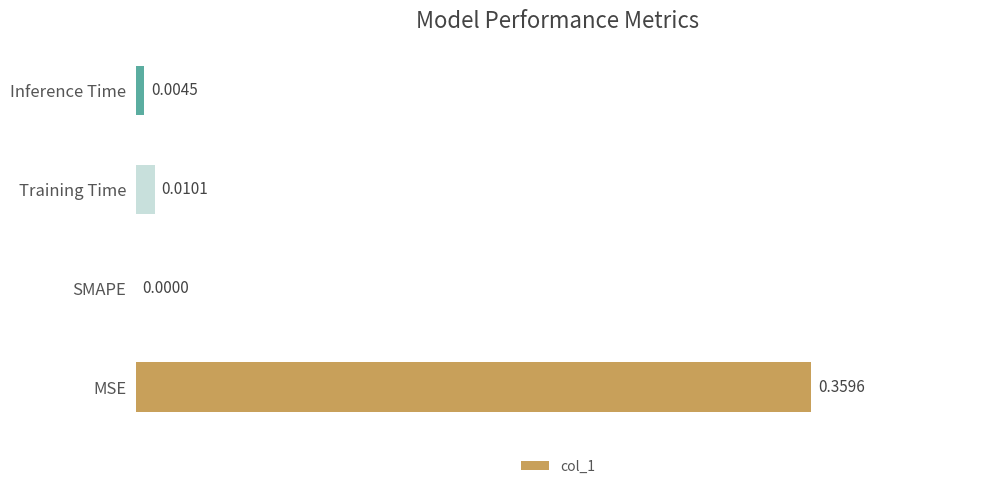

Which category has the highest value across all series?

MSE